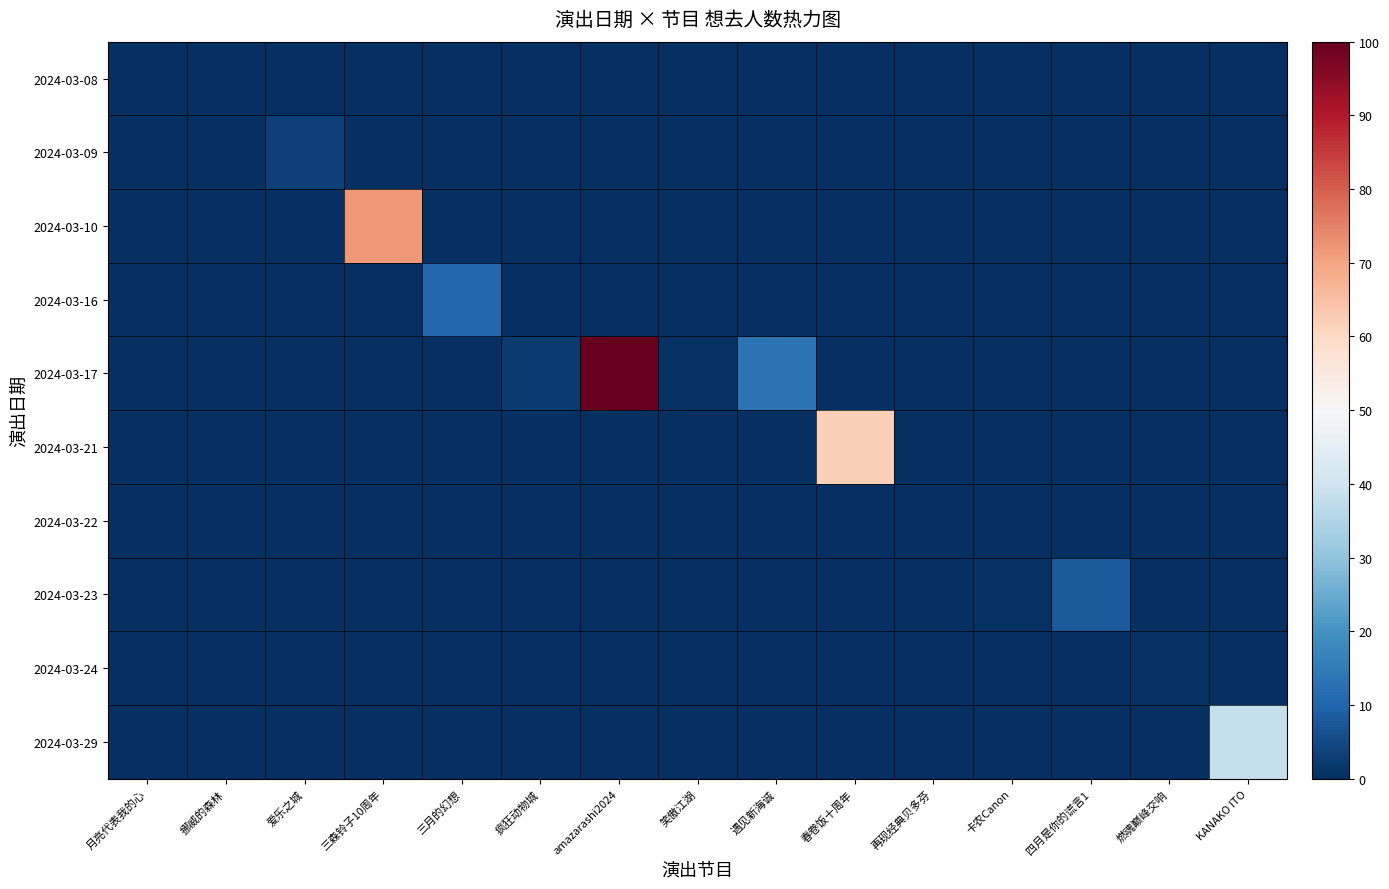

Reading left to right, what are all the values shown in this chart?

2024-03-08: 月亮代表我的心=0.1	挪威的森林=0.0	爱乐之城=0.0	三森铃子10周年=0.0	三月的幻想=0.0	疯狂动物城=0.0	amazarashi2024=0.0	笑傲江湖=0.0	遇见新海诚=0.0	春卷饭十周年=0.0	再现经典贝多芬=0.0	卡农Canon=0.0	四月是你的谎言1=0.0	燃魂巅峰交响=0.0	KANAKO ITO=0.0
2024-03-09: 月亮代表我的心=0.0	挪威的森林=0.1	爱乐之城=3.5	三森铃子10周年=0.0	三月的幻想=0.0	疯狂动物城=0.0	amazarashi2024=0.0	笑傲江湖=0.0	遇见新海诚=0.0	春卷饭十周年=0.0	再现经典贝多芬=0.0	卡农Canon=0.0	四月是你的谎言1=0.0	燃魂巅峰交响=0.0	KANAKO ITO=0.0
2024-03-10: 月亮代表我的心=0.0	挪威的森林=0.0	爱乐之城=0.0	三森铃子10周年=71.5	三月的幻想=0.0	疯狂动物城=0.0	amazarashi2024=0.0	笑傲江湖=0.0	遇见新海诚=0.0	春卷饭十周年=0.0	再现经典贝多芬=0.0	卡农Canon=0.0	四月是你的谎言1=0.0	燃魂巅峰交响=0.0	KANAKO ITO=0.0
2024-03-16: 月亮代表我的心=0.0	挪威的森林=0.0	爱乐之城=0.0	三森铃子10周年=0.0	三月的幻想=10.6	疯狂动物城=0.0	amazarashi2024=0.0	笑傲江湖=0.0	遇见新海诚=0.0	春卷饭十周年=0.0	再现经典贝多芬=0.0	卡农Canon=0.0	四月是你的谎言1=0.0	燃魂巅峰交响=0.0	KANAKO ITO=0.0
2024-03-17: 月亮代表我的心=0.0	挪威的森林=0.0	爱乐之城=0.0	三森铃子10周年=0.0	三月的幻想=0.0	疯狂动物城=2.1	amazarashi2024=100.0	笑傲江湖=0.8	遇见新海诚=12.9	春卷饭十周年=0.0	再现经典贝多芬=0.0	卡农Canon=0.0	四月是你的谎言1=0.0	燃魂巅峰交响=0.0	KANAKO ITO=0.0
2024-03-21: 月亮代表我的心=0.0	挪威的森林=0.0	爱乐之城=0.0	三森铃子10周年=0.0	三月的幻想=0.0	疯狂动物城=0.0	amazarashi2024=0.0	笑傲江湖=0.0	遇见新海诚=0.0	春卷饭十周年=62.1	再现经典贝多芬=0.0	卡农Canon=0.0	四月是你的谎言1=0.0	燃魂巅峰交响=0.0	KANAKO ITO=0.0
2024-03-22: 月亮代表我的心=0.0	挪威的森林=0.0	爱乐之城=0.0	三森铃子10周年=0.0	三月的幻想=0.0	疯狂动物城=0.0	amazarashi2024=0.0	笑傲江湖=0.0	遇见新海诚=0.0	春卷饭十周年=0.0	再现经典贝多芬=0.3	卡农Canon=0.0	四月是你的谎言1=0.0	燃魂巅峰交响=0.0	KANAKO ITO=0.0
2024-03-23: 月亮代表我的心=0.0	挪威的森林=0.0	爱乐之城=0.0	三森铃子10周年=0.0	三月的幻想=0.0	疯狂动物城=0.0	amazarashi2024=0.0	笑傲江湖=0.0	遇见新海诚=0.0	春卷饭十周年=0.0	再现经典贝多芬=0.0	卡农Canon=0.5	四月是你的谎言1=8.2	燃魂巅峰交响=0.0	KANAKO ITO=0.0
2024-03-24: 月亮代表我的心=0.0	挪威的森林=0.0	爱乐之城=0.0	三森铃子10周年=0.0	三月的幻想=0.0	疯狂动物城=0.0	amazarashi2024=0.0	笑傲江湖=0.0	遇见新海诚=0.0	春卷饭十周年=0.0	再现经典贝多芬=0.0	卡农Canon=0.0	四月是你的谎言1=0.0	燃魂巅峰交响=0.7	KANAKO ITO=0.0
2024-03-29: 月亮代表我的心=0.0	挪威的森林=0.0	爱乐之城=0.0	三森铃子10周年=0.0	三月的幻想=0.0	疯狂动物城=0.0	amazarashi2024=0.0	笑傲江湖=0.0	遇见新海诚=0.0	春卷饭十周年=0.0	再现经典贝多芬=0.0	卡农Canon=0.0	四月是你的谎言1=0.0	燃魂巅峰交响=0.0	KANAKO ITO=37.9